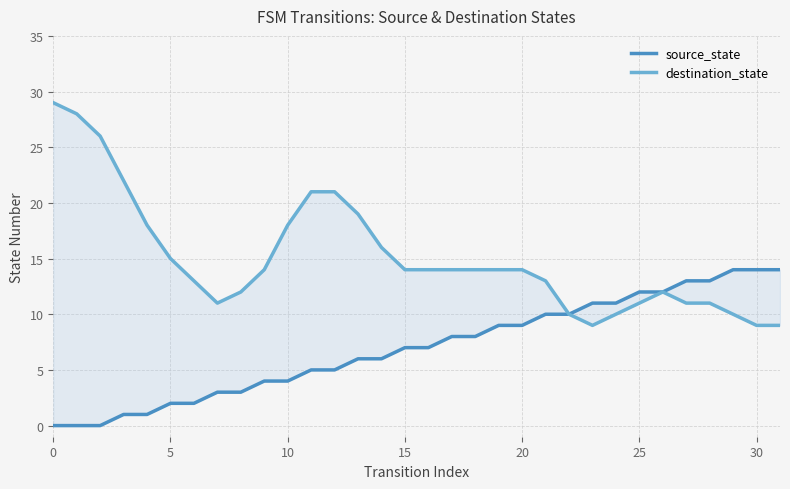

What is the average value of the destination_state series?

15